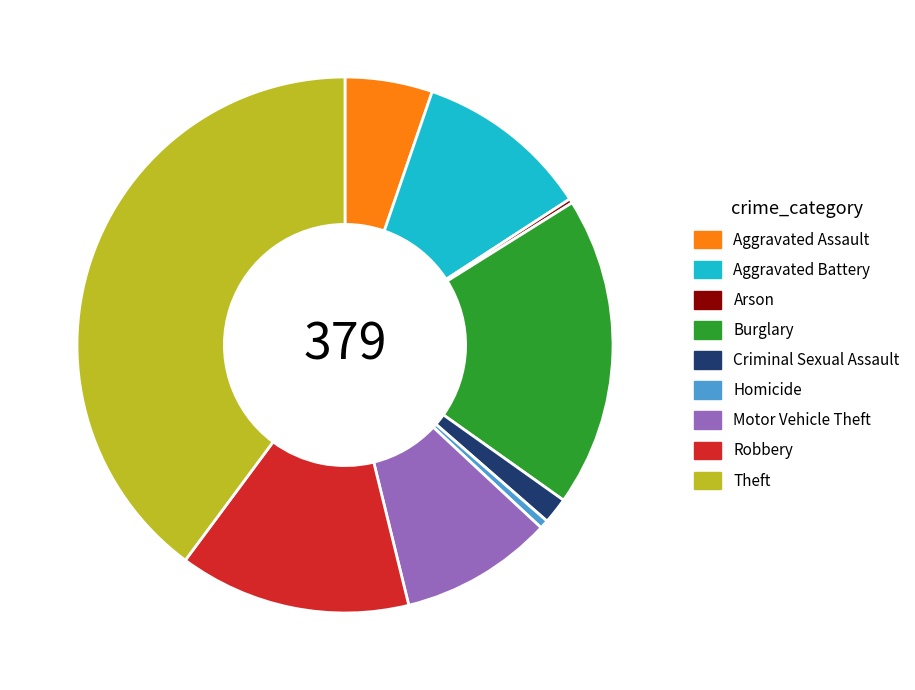

Does Criminal Sexual Assault represent more than half of the total?

No